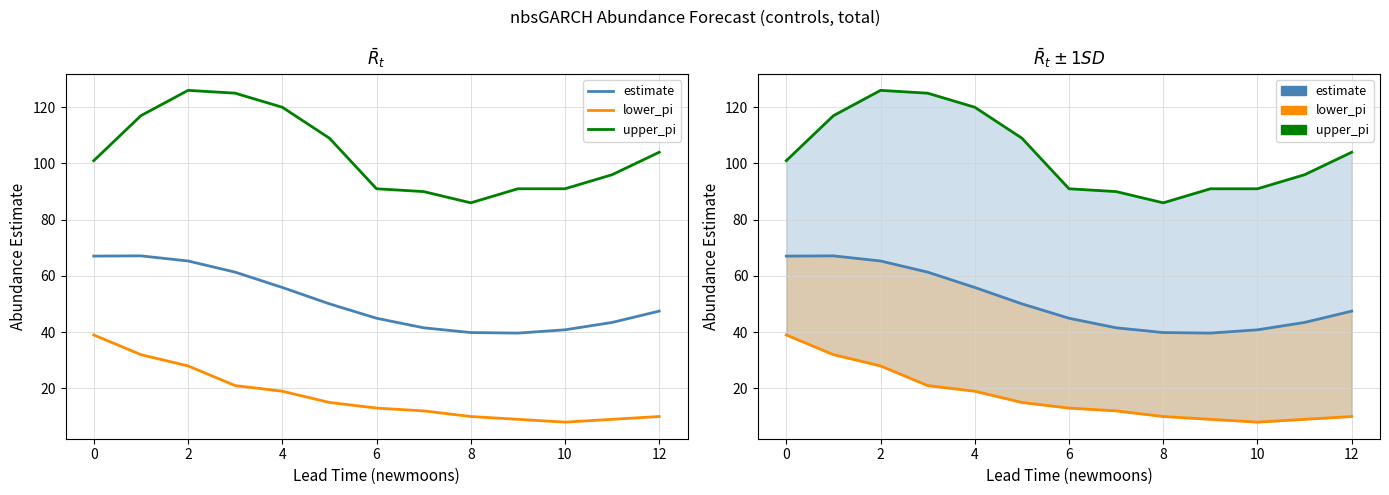

True or false: upper_pi and lower_pi (line) intersect in this chart.

False